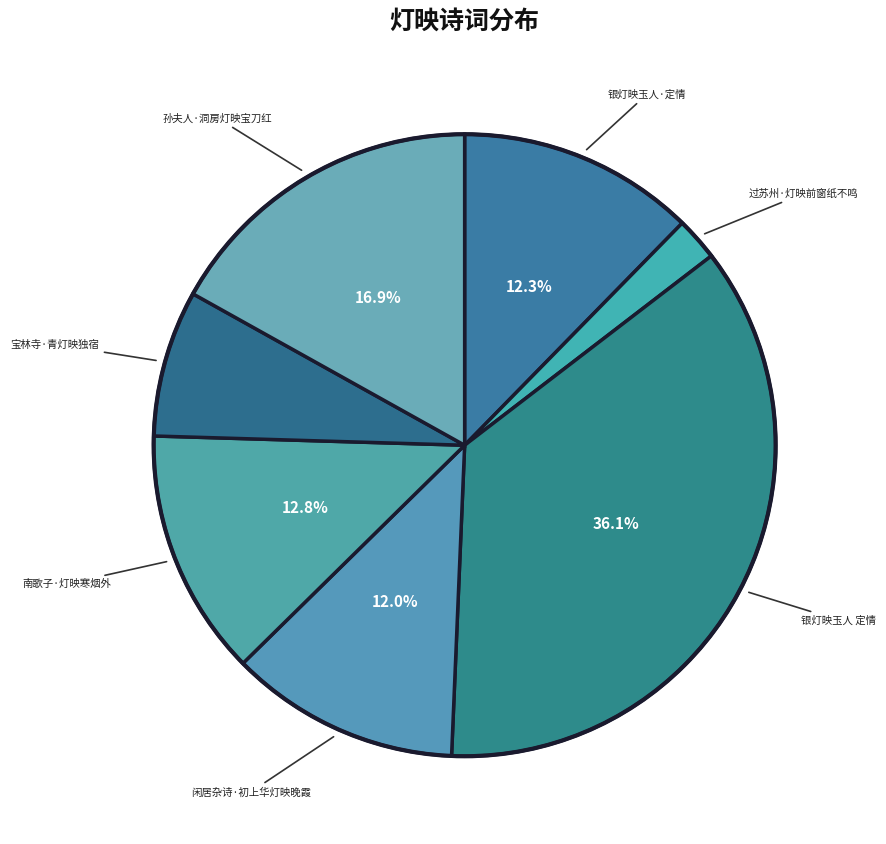

How many segments does this pie chart have?

7